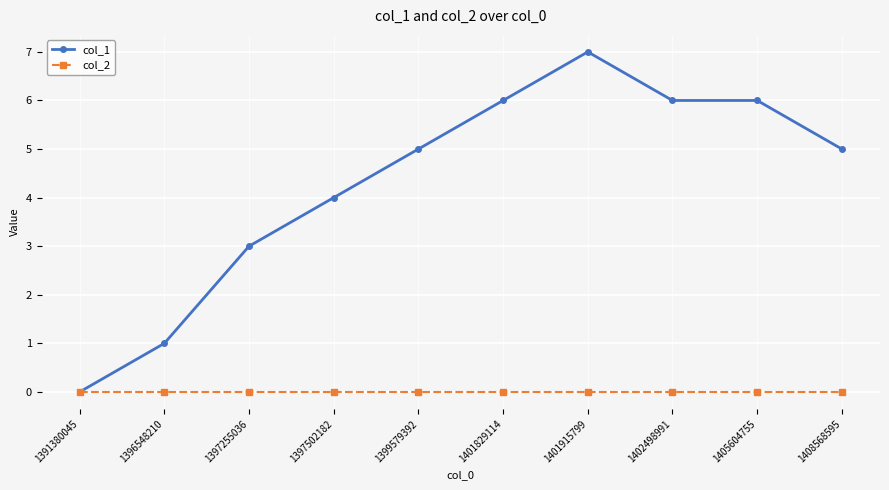

List the series in order of their peak value, lowest first.

col_2, col_1